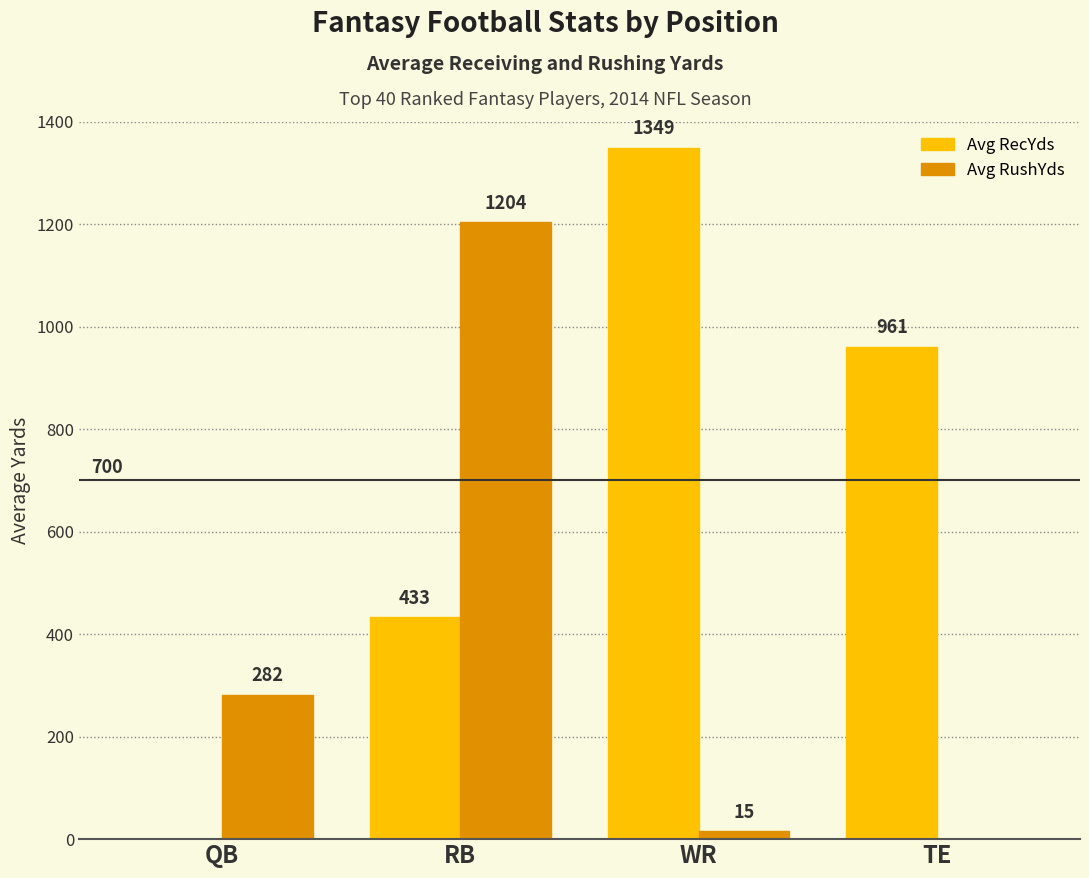

Reading right to left, transcribe all the data shown in this chart.

Avg RecYds: 961	1349	433	0
Avg RushYds: 0	15	1204	282